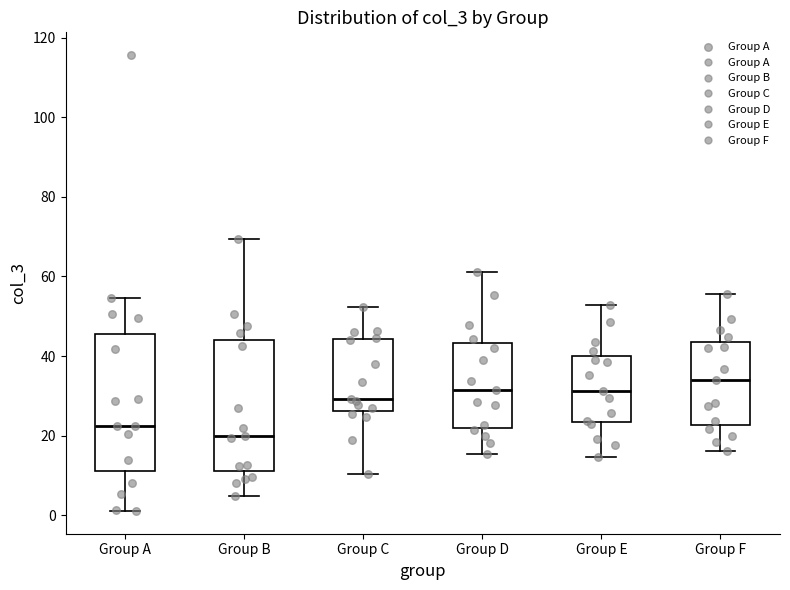

Reading left to right, transcribe this box plot: for each box, give where its median line is, the range the box spans, and where its two whiskers end, as read against the y-axis. The values are not printed on the chart, so give them approximately, as read against the axis.

Group A: median 22, box 10 to 46, whiskers 2 to 54
Group B: median 20, box 12 to 44, whiskers 4 to 70
Group C: median 30, box 26 to 44, whiskers 10 to 52
Group D: median 32, box 22 to 44, whiskers 16 to 62
Group E: median 32, box 24 to 40, whiskers 14 to 52
Group F: median 34, box 22 to 44, whiskers 16 to 56